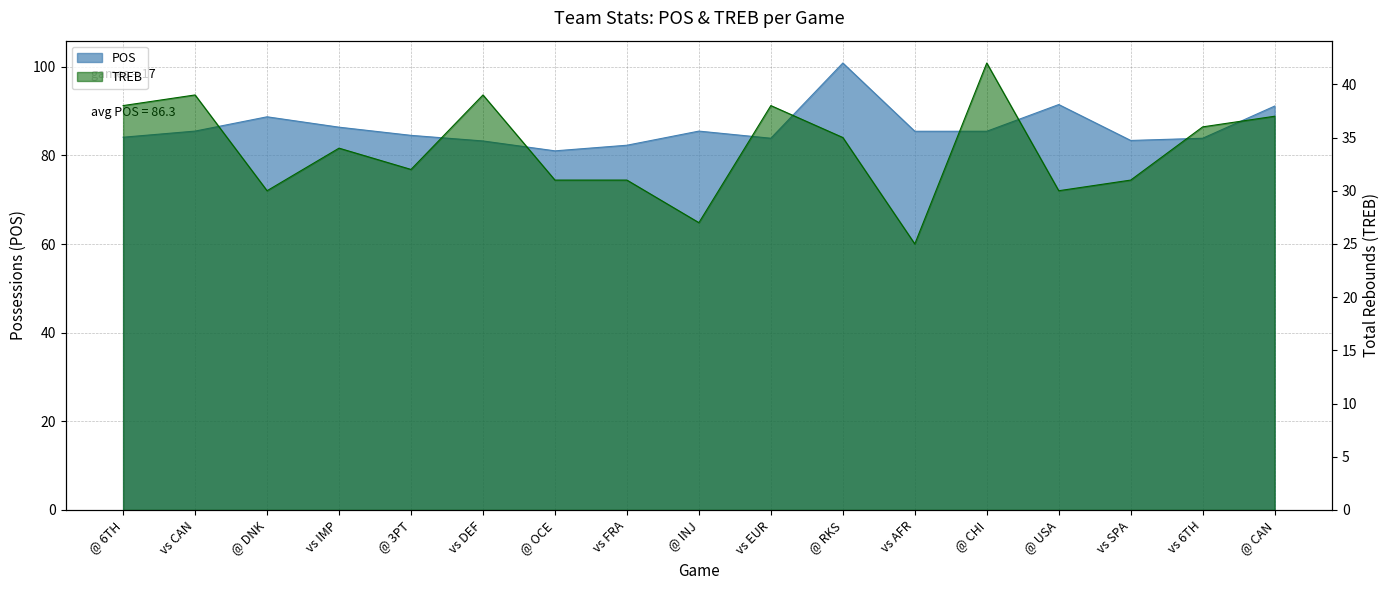

Which series has the widest spread of values?

POS